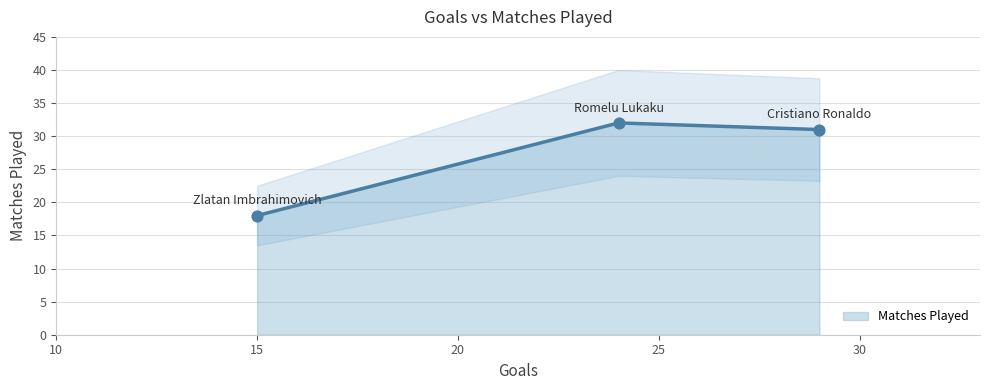

What is the ratio of the value at Cristiano Ronaldo to the value at Zlatan Imbrahimovich?

1.7